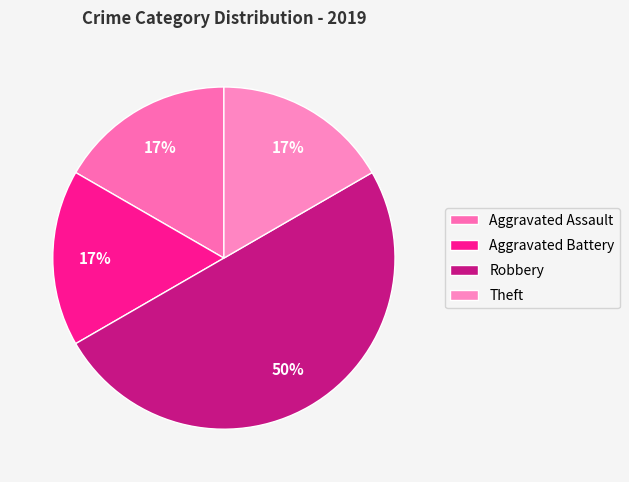

What percentage is NOT represented by Robbery?

50.0%